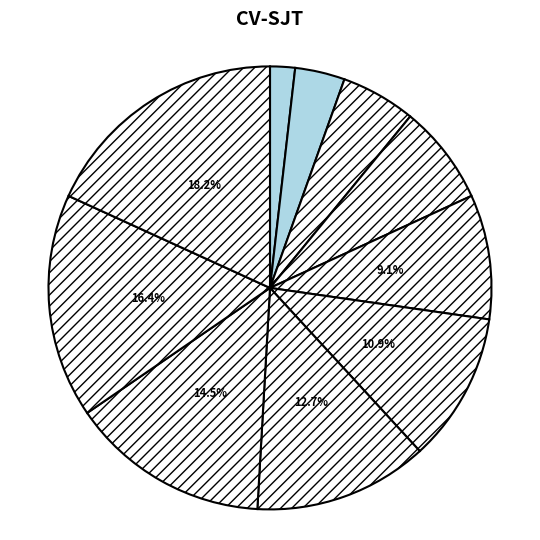

How many slices are in this pie chart?

10